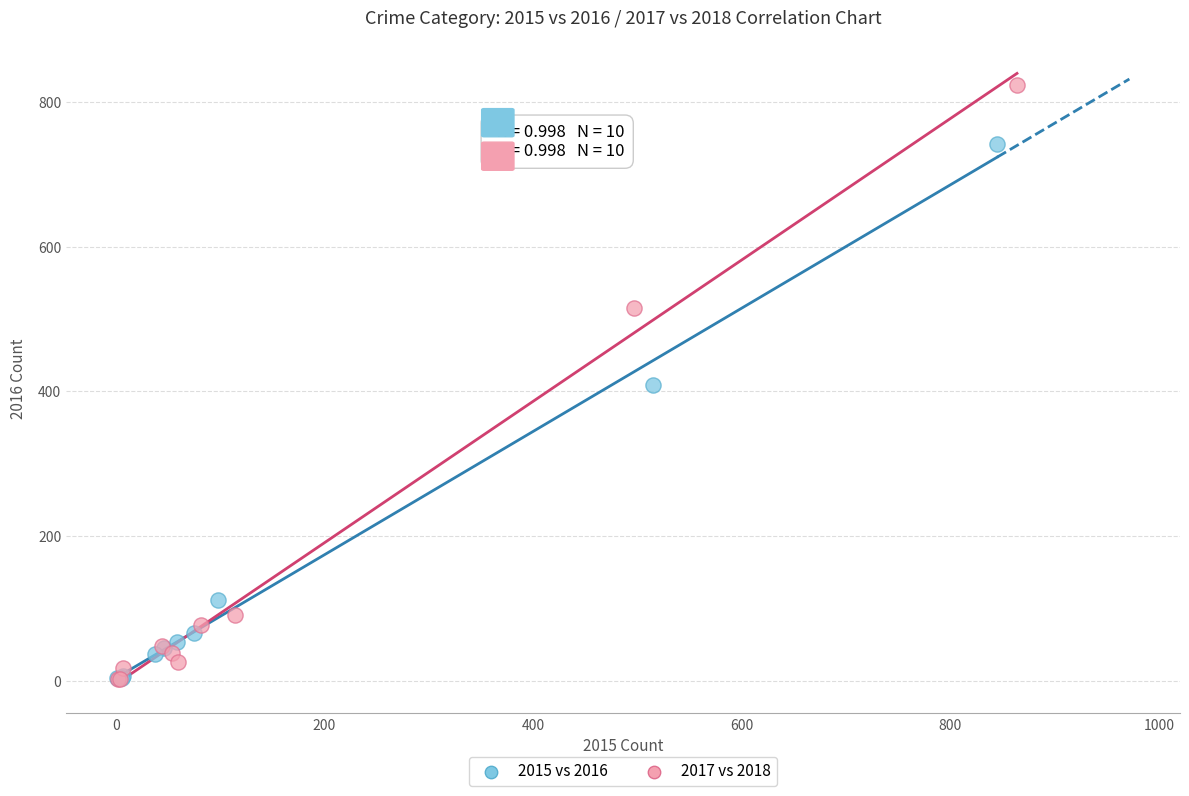

Which series has the largest Y range (max minus min)?

2017 vs 2018